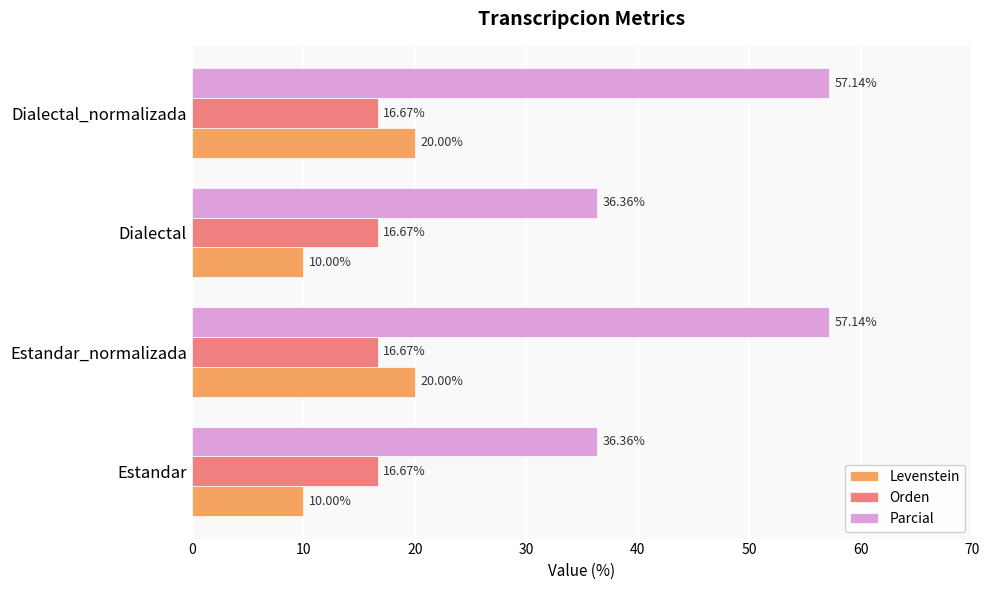

Which series has the largest range (max minus min)?

Parcial